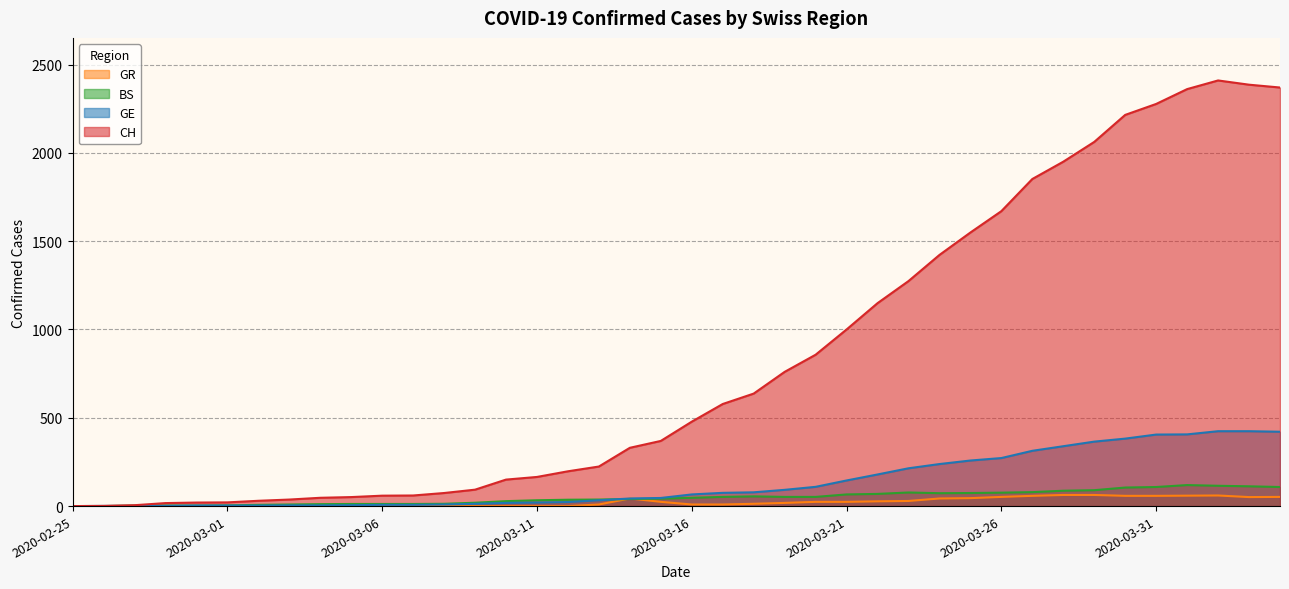

List the series in order of their peak value, lowest first.

GR, BS, GE, CH